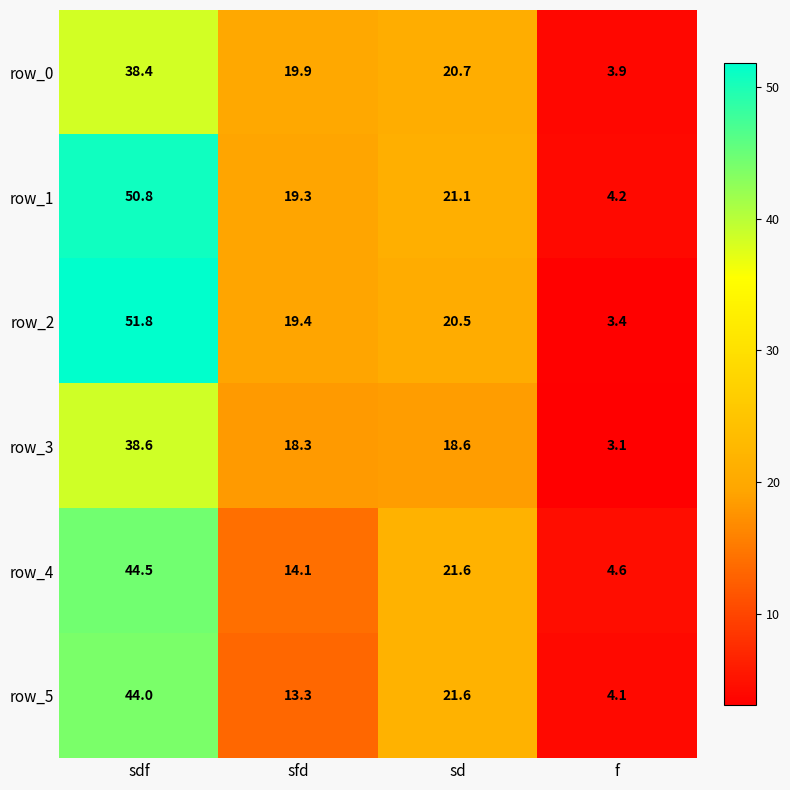

What is the highest value of the row_5 series?

44.0